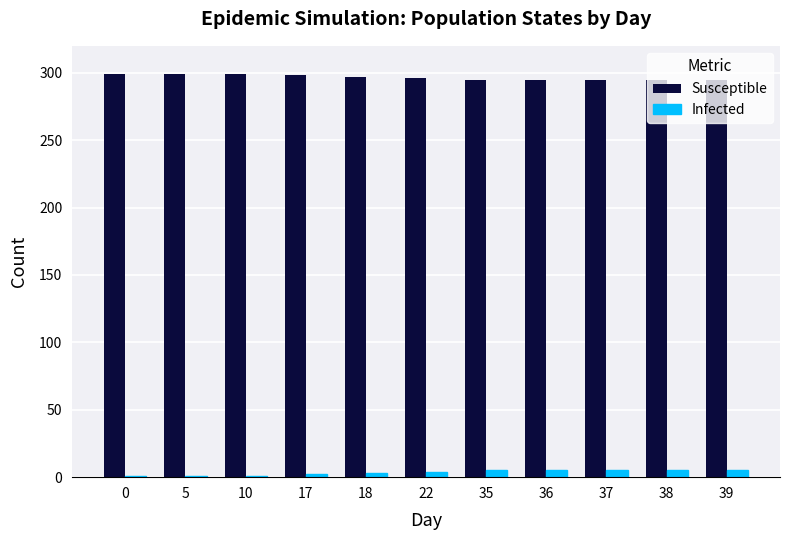

True or false: Infected has a value of 5 at 36.

True